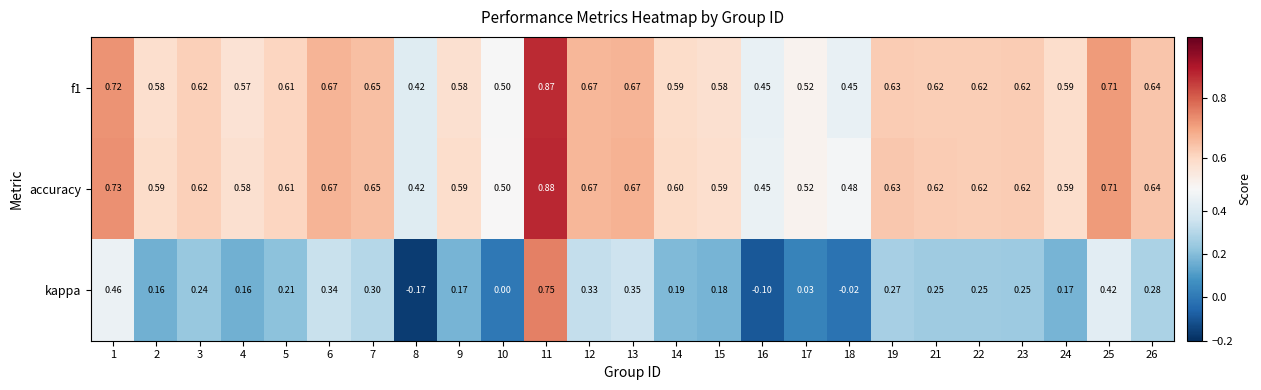

At which category is the sum across all series the highest?

11